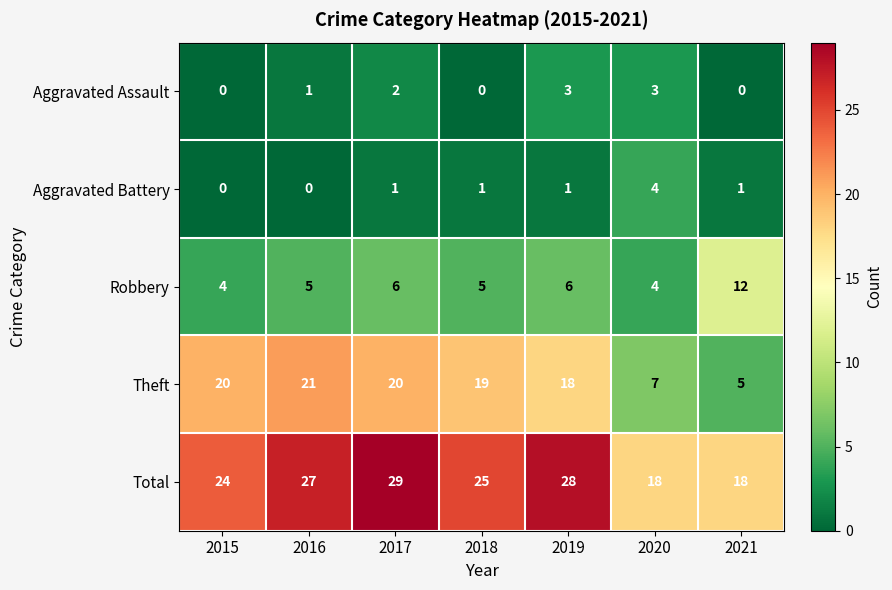

List the series in order of their peak value, highest first.

Total, Theft, Robbery, Aggravated Battery, Aggravated Assault